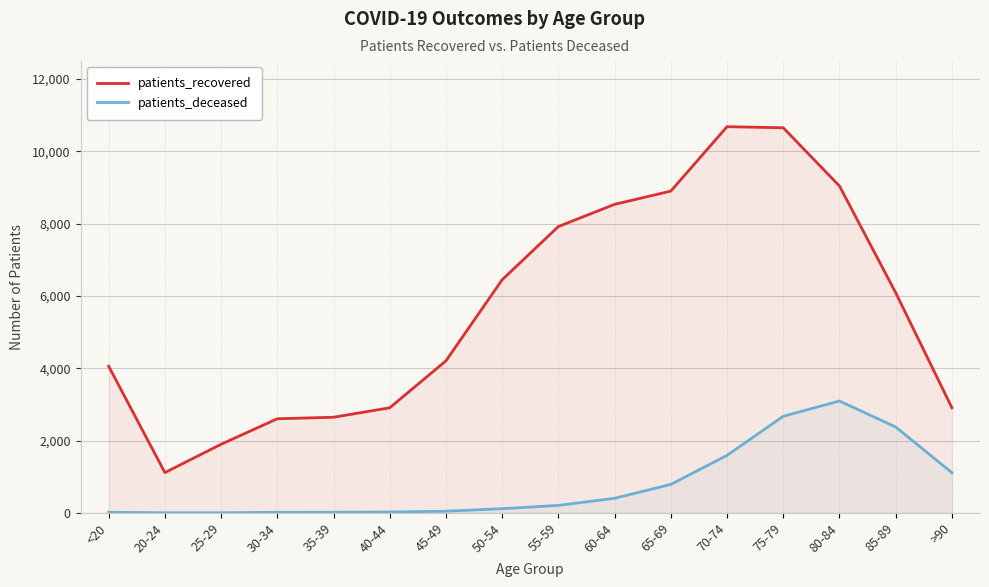

How many values in the patients_deceased series are below 206?

8